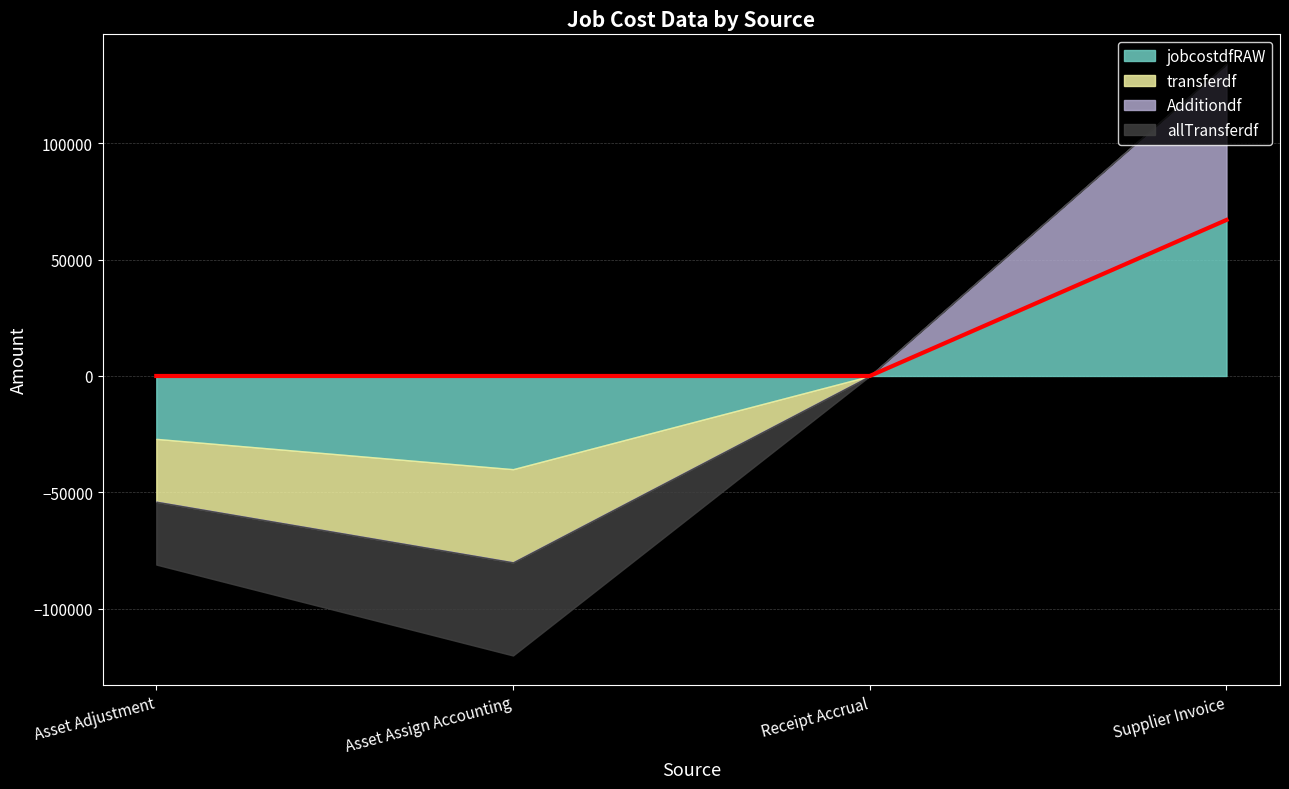

The value of Additiondf at Asset Adjustment is 26069.8. True or false?

False